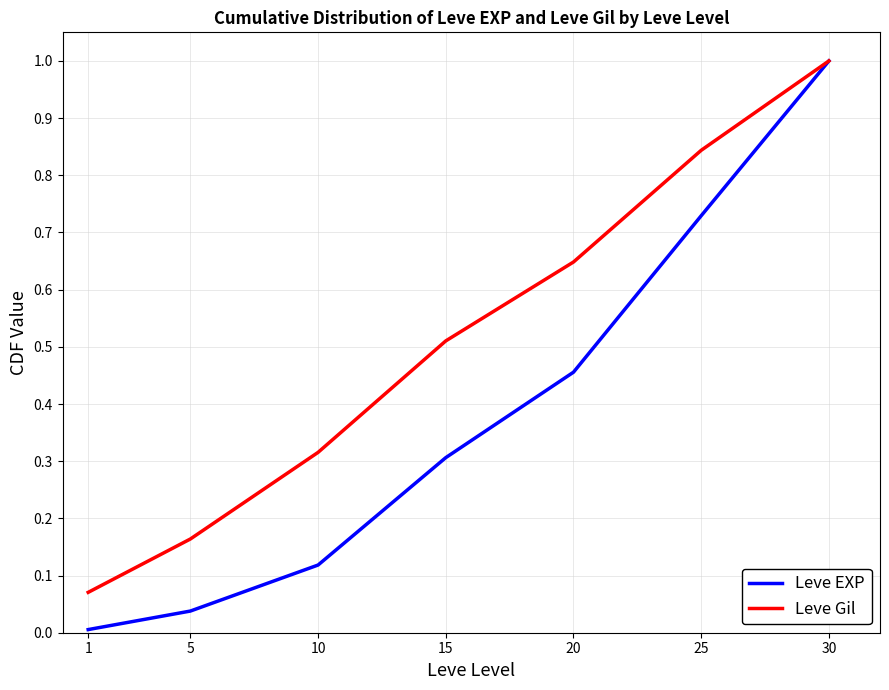

At which category is the sum across all series the highest?

30